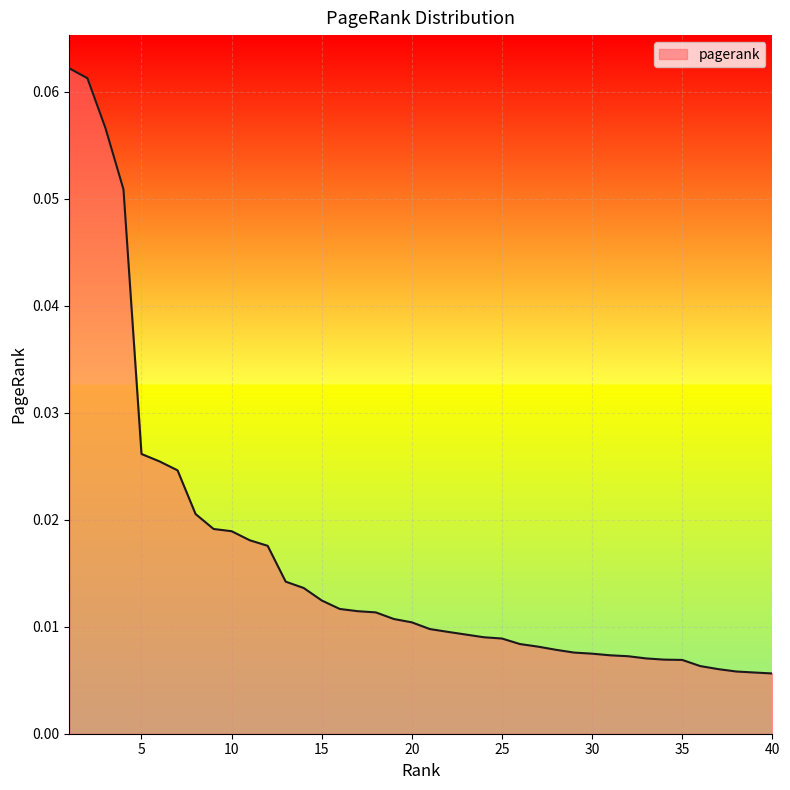

Which label corresponds to the smallest value in the chart?

40